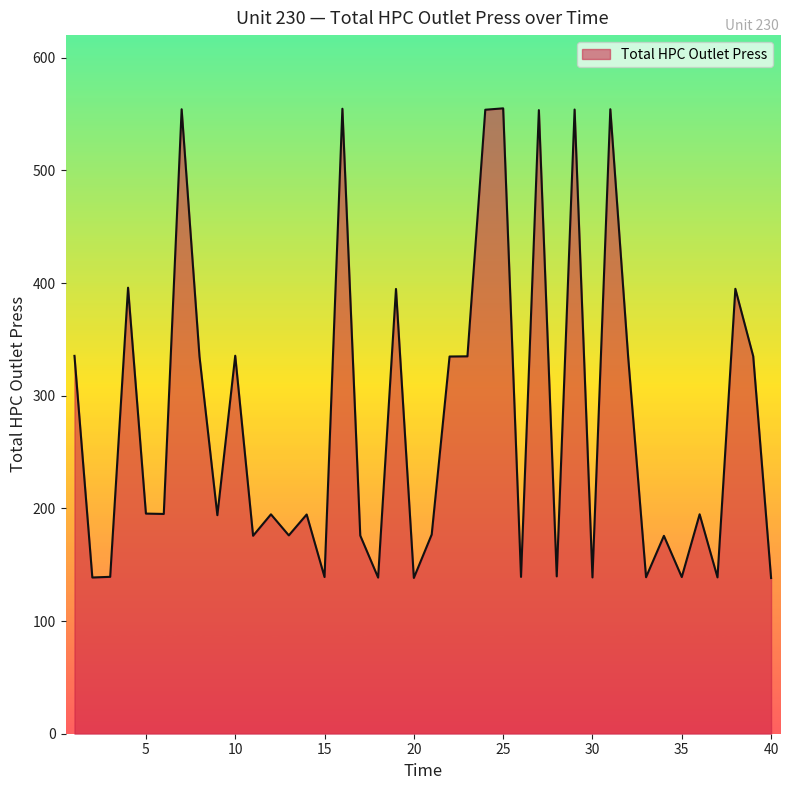

What is the difference between the maximum and minimum values?

416.8